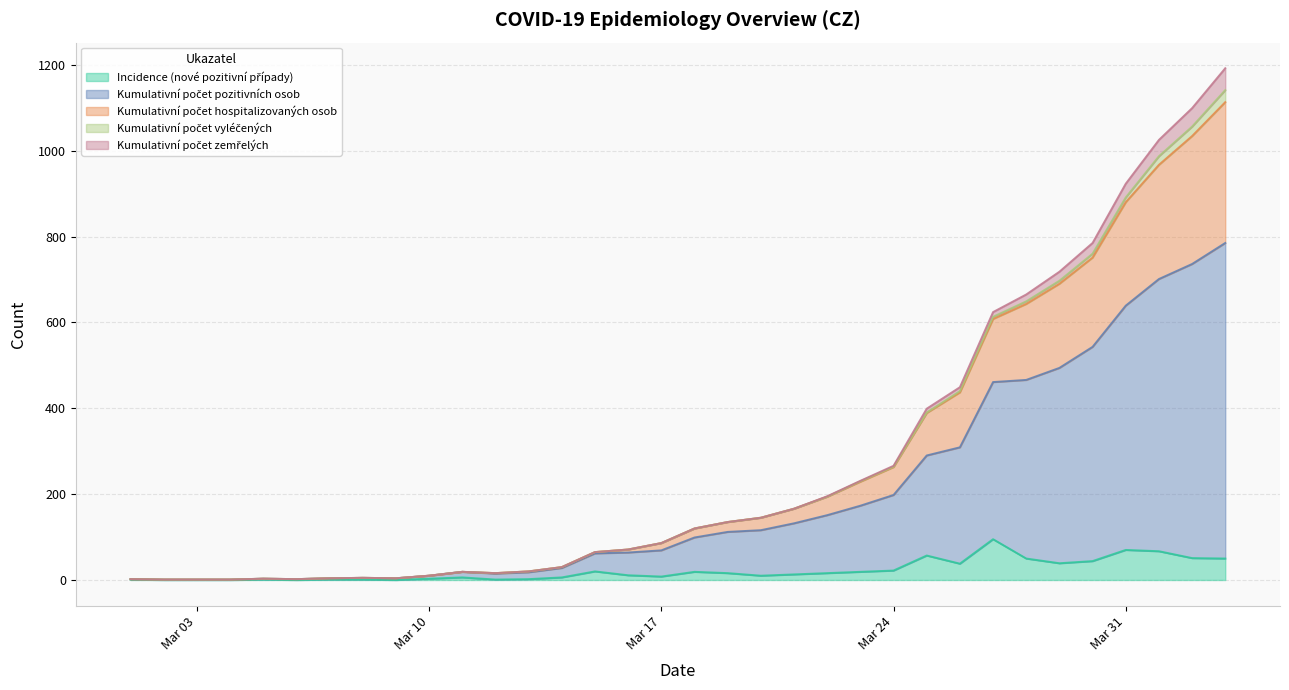

Does the chart have visible grid lines?

Yes